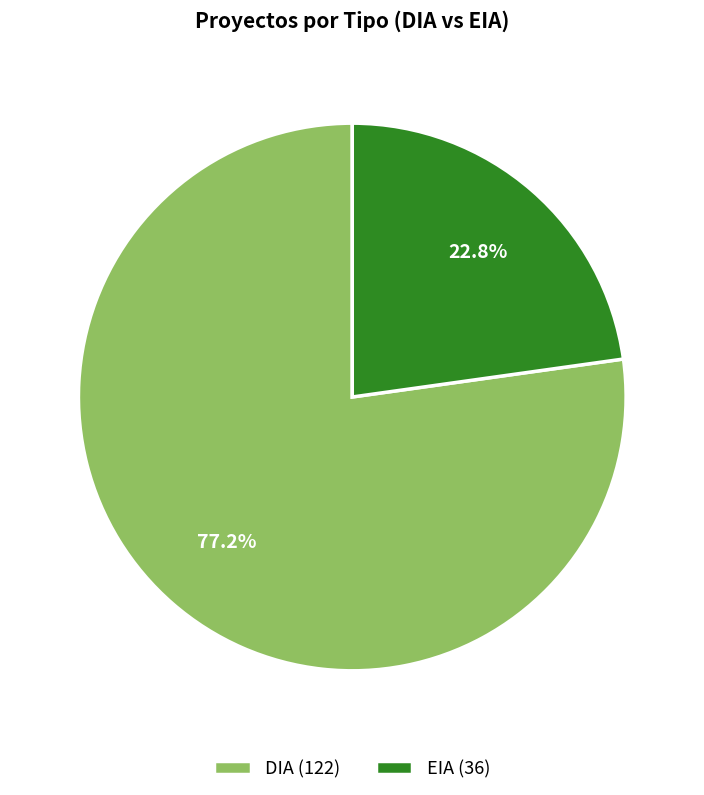

True or false: DIA accounts for 63% of the total.

False